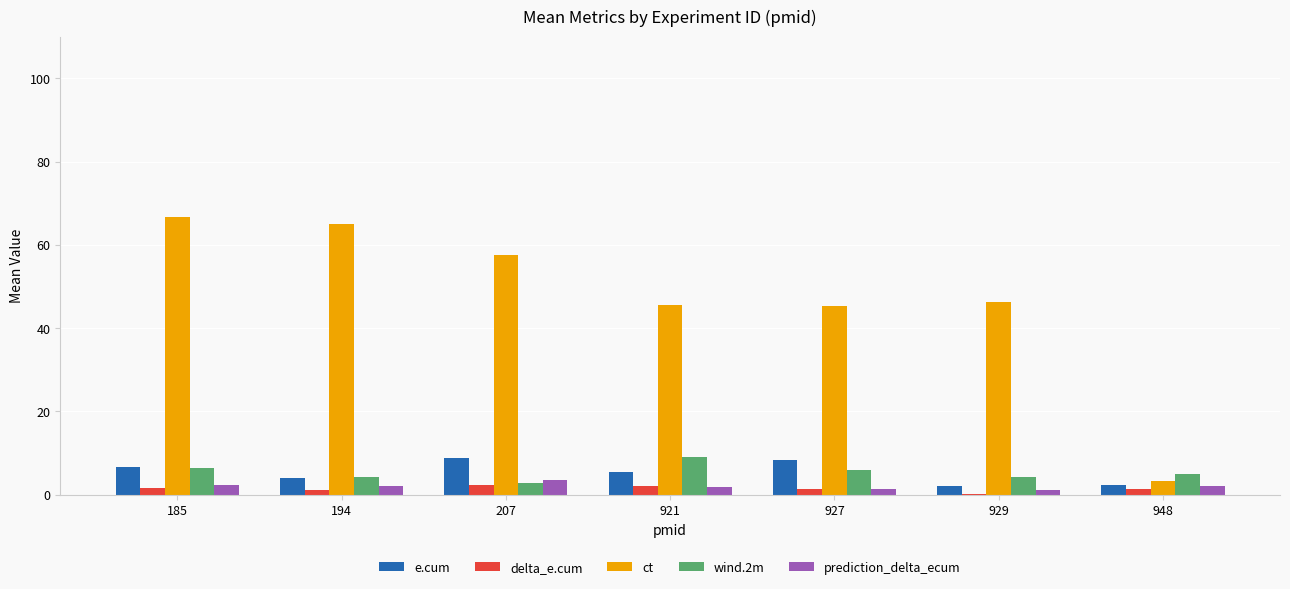

Are the bars horizontal?

No